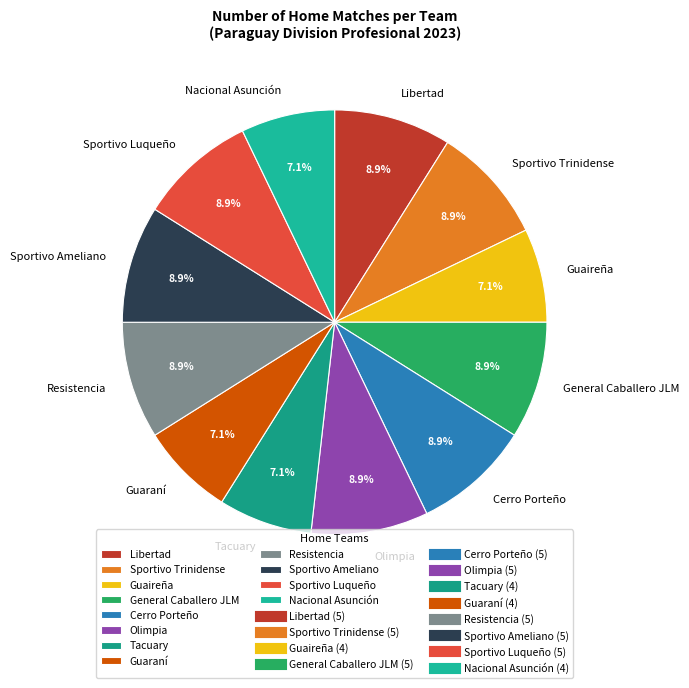

How many segments does this pie chart have?

12